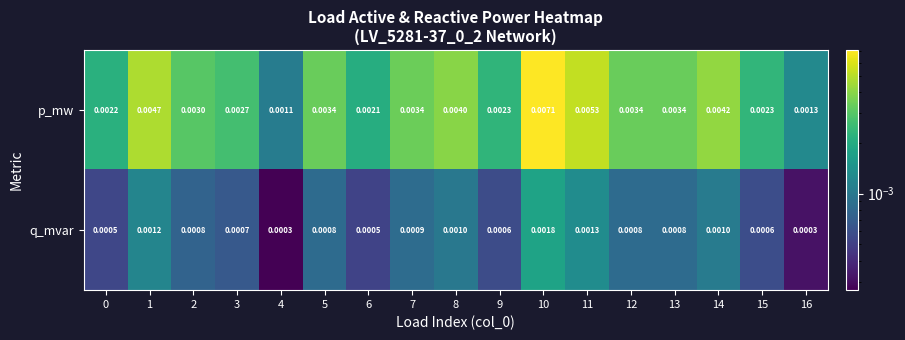

Rank the series by their average value, from highest to lowest.

p_mw, q_mvar